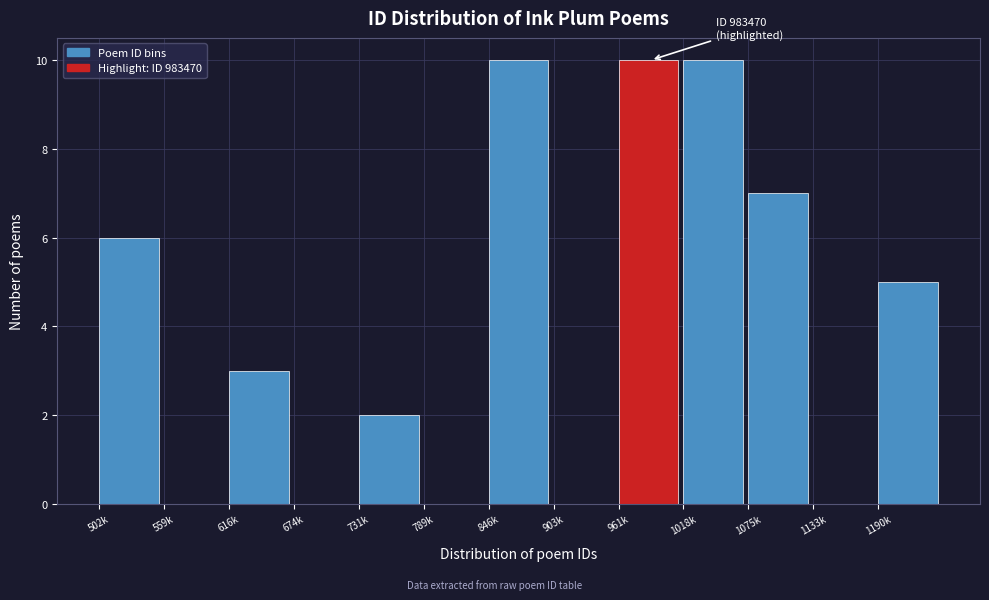

The chart shows a value of 10 at 961k. True or false?

True